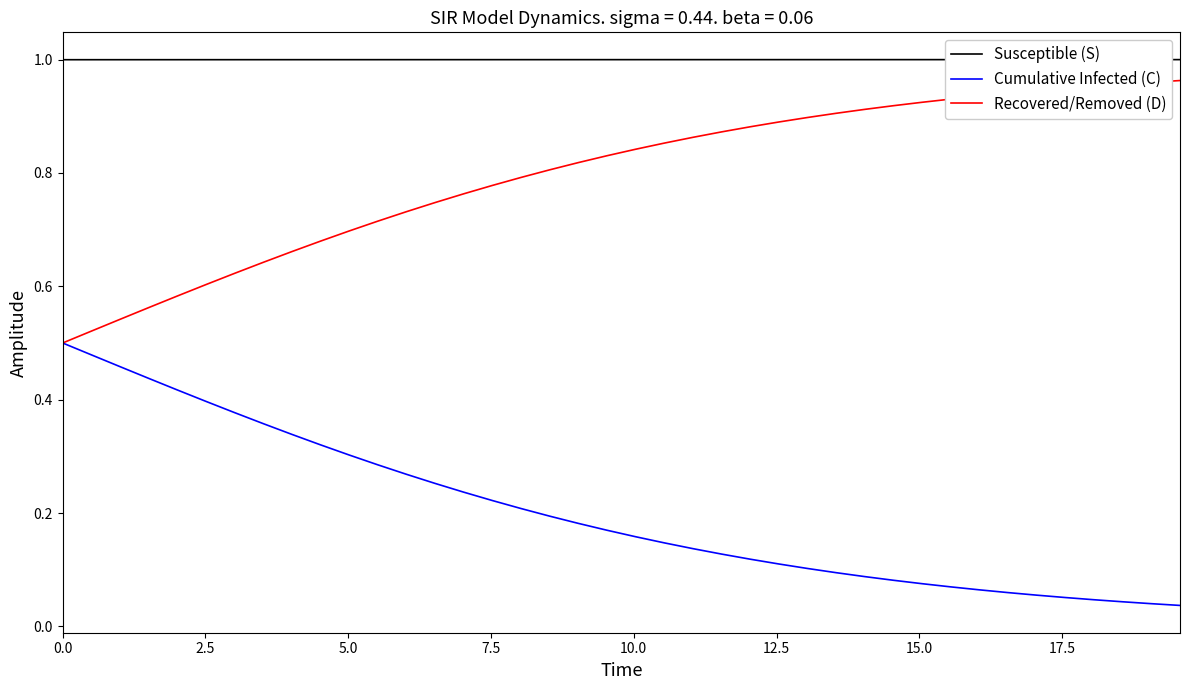

List the series in order of their overall mean, lowest first.

Cumulative Infected (C), Recovered/Removed (D), Susceptible (S)